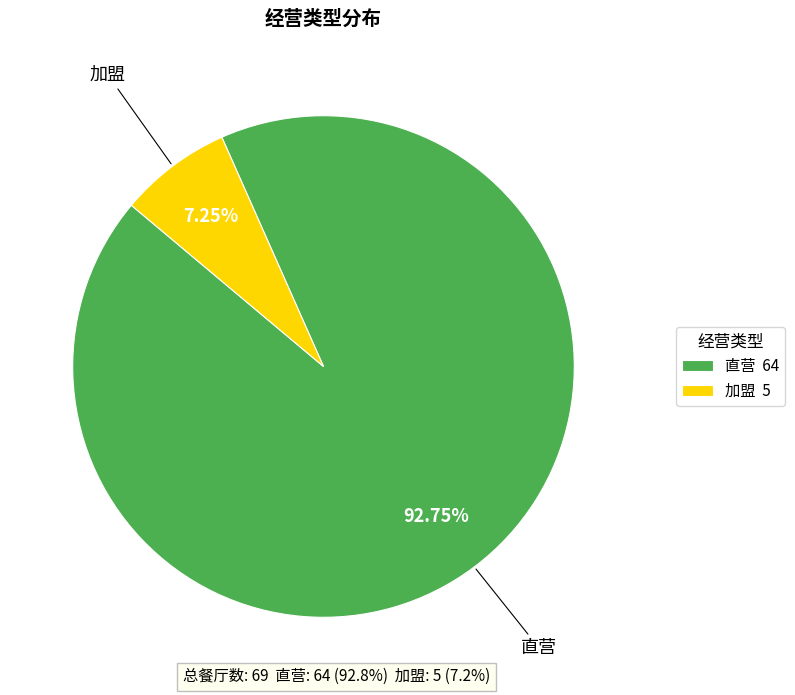

Which has a higher value, 加盟 or 直营?

直营